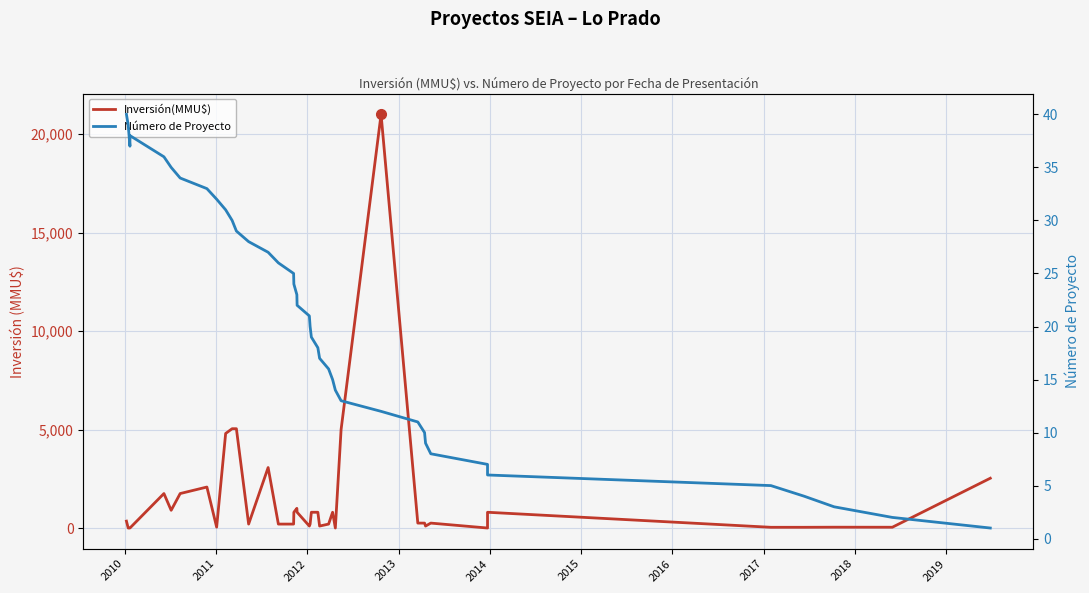

Which series has the largest range (max minus min)?

Inversión(MMU$)